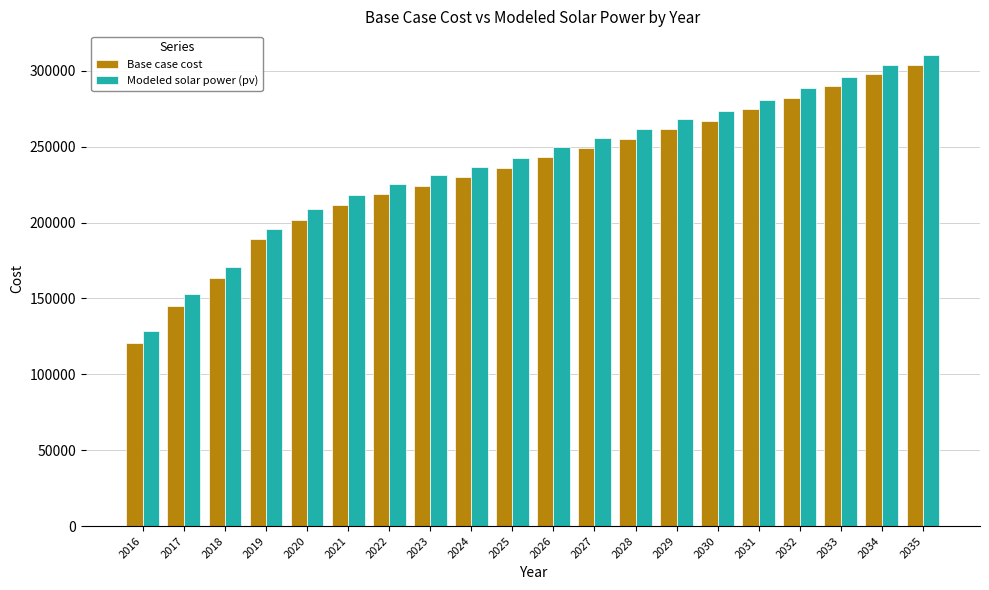

The value of Base case cost at 2026 is 243081.9. True or false?

True